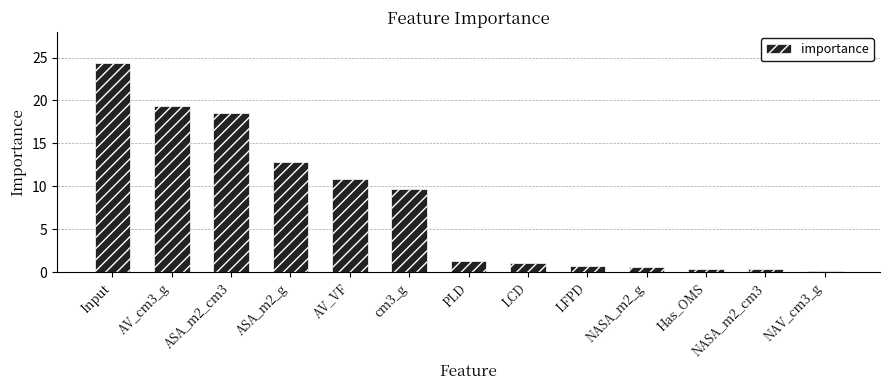

What is the sum of the values at ASA_m2_g and cm3_g?

22.4